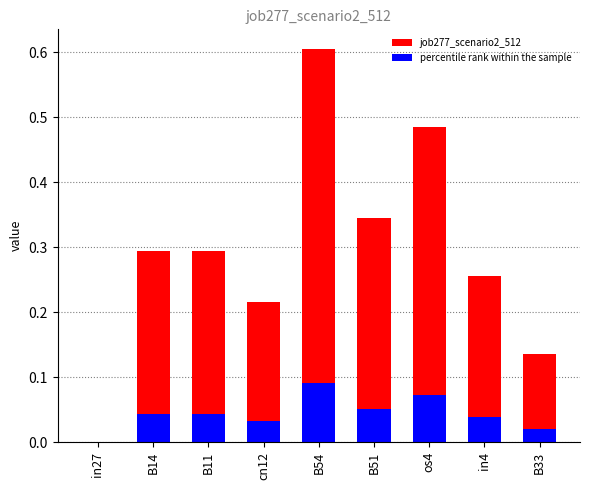

What are all the series names shown in the legend?

job277_scenario2_512, percentile rank within the sample